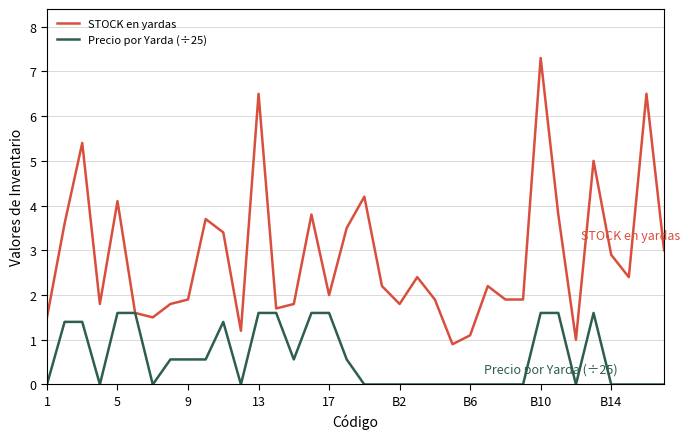

What are all the series names shown in the legend?

STOCK en yardas, Precio por Yarda (÷25)